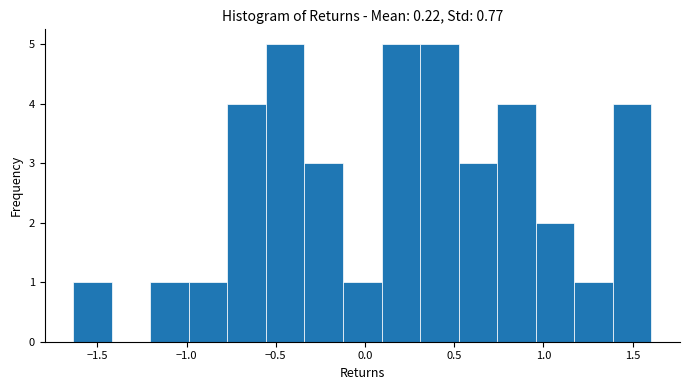

Reading left to right, list every bar in this chart as the range it spans on the x-axis followed by its height. Neither the bar edges nor the heights are printed on the chart, so give them approximately, as read against the axes.

-1.65 to -1.40: 1
-1.40 to -1.20: 0
-1.20 to -1.00: 1
-1.00 to -0.75: 1
-0.75 to -0.55: 4
-0.55 to -0.35: 5
-0.35 to -0.10: 3
-0.10 to 0.10: 1
0.10 to 0.30: 5
0.30 to 0.50: 5
0.50 to 0.75: 3
0.75 to 0.95: 4
0.95 to 1.15: 2
1.15 to 1.40: 1
1.40 to 1.60: 4